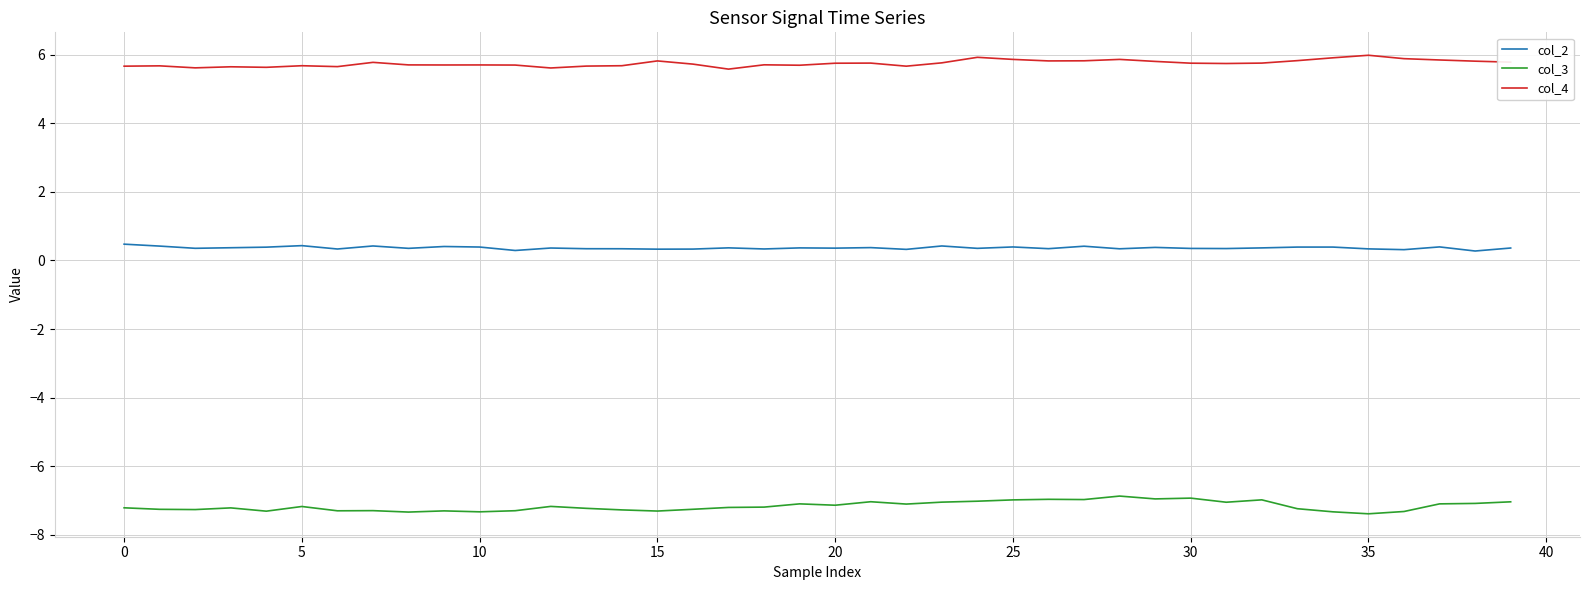

List the series in order of their peak value, highest first.

col_4, col_2, col_3